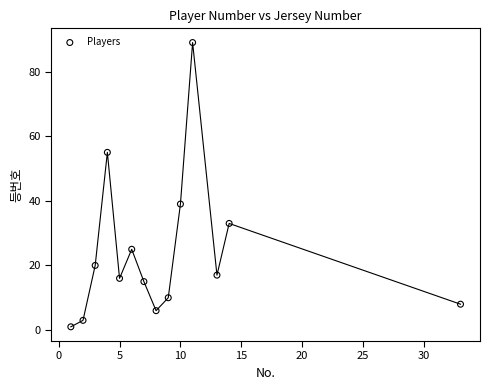

What is the range of Y values (max minus min)?

88